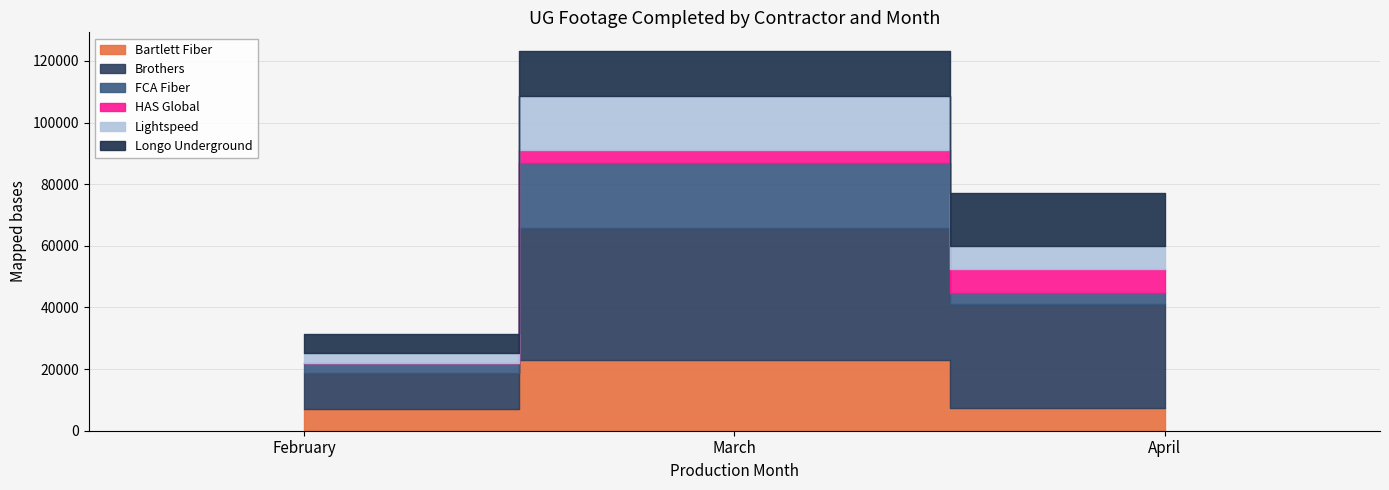

What is the difference between the highest and lowest values at February?

11735